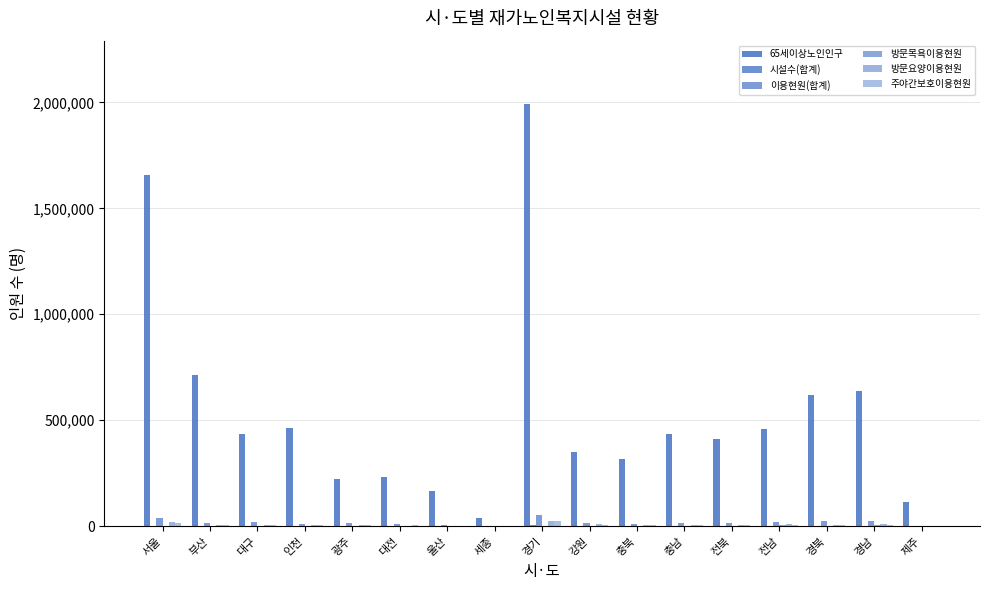

Which series changed the most between 울산 and 제주?

65세이상노인인구